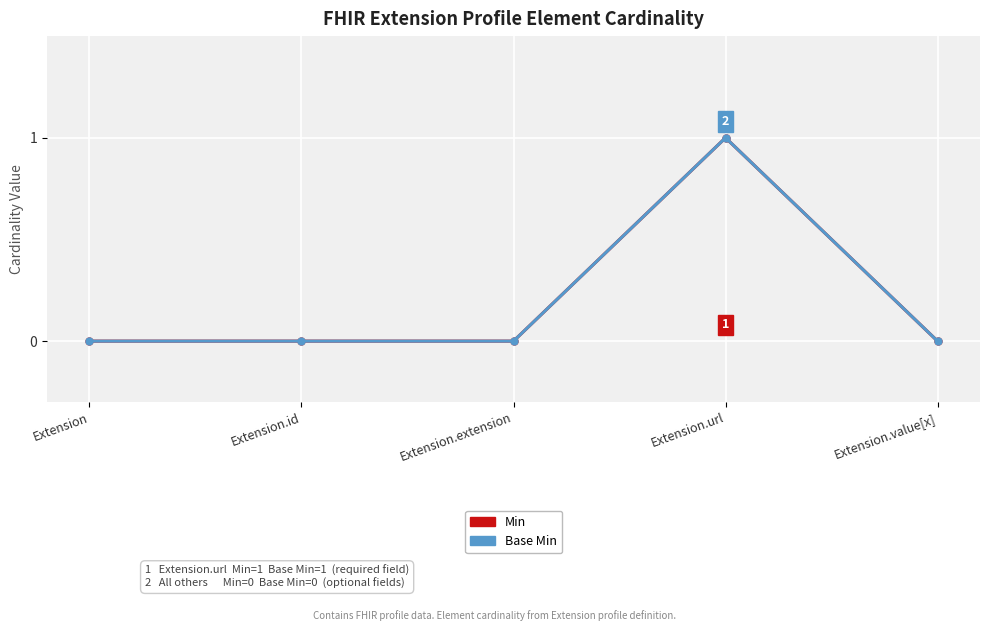

Does the chart have visible grid lines?

Yes